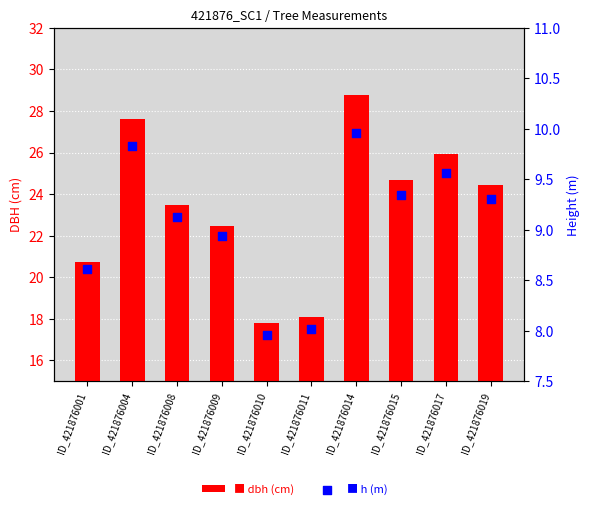

Which series has the widest spread of Y values?

dbh